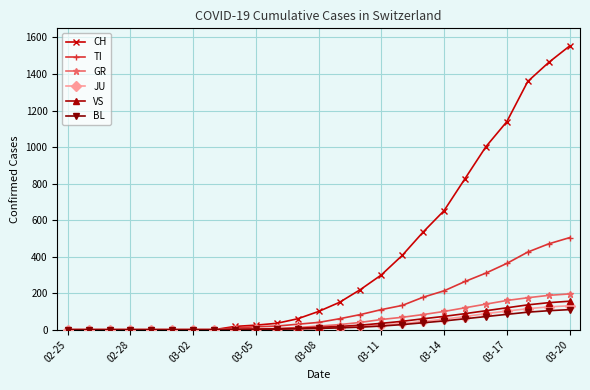

Is this an area chart (filled region under the line)?

No